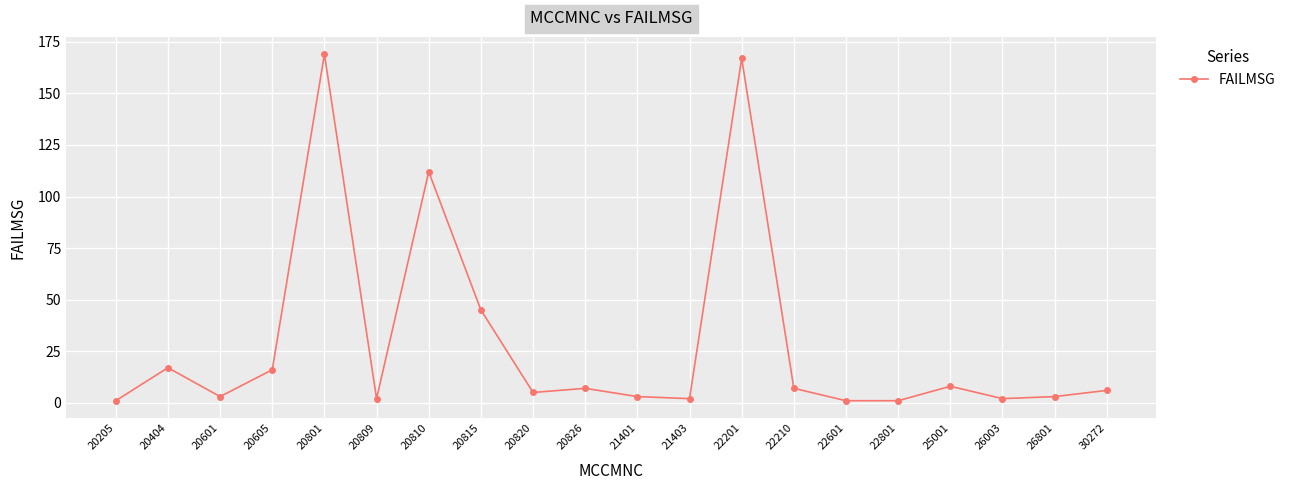

What is the value of the 20th point from the left?

6